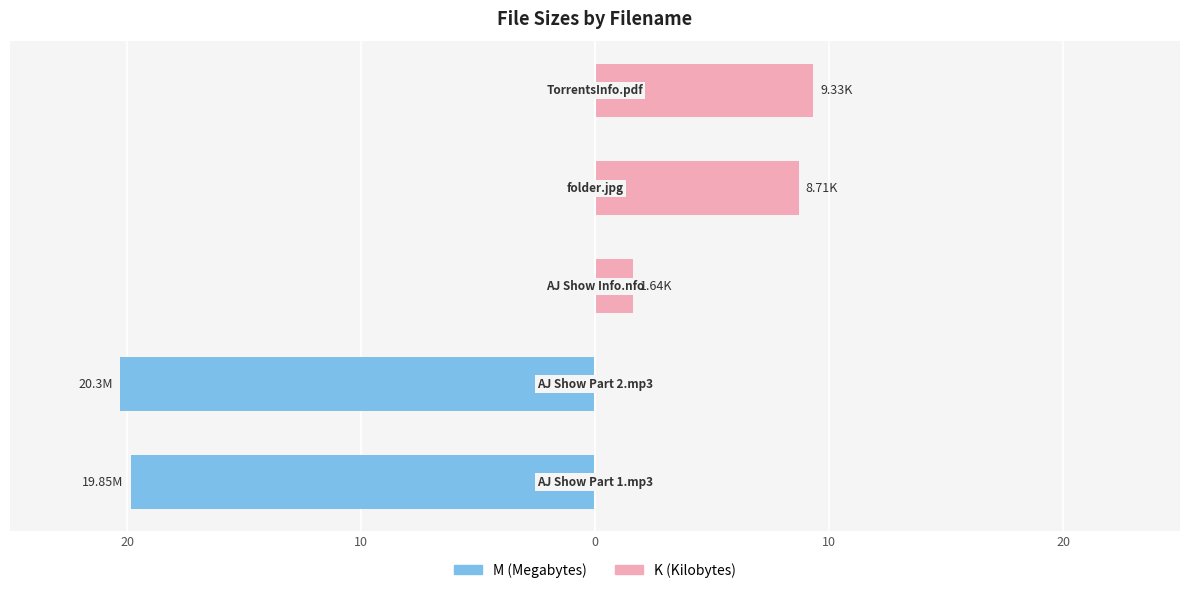

Is it true that M (Megabytes) equals -25.9 at 20?

False